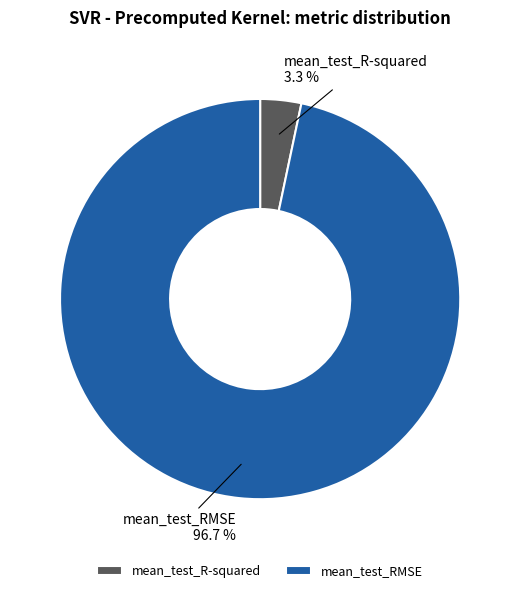

Rank the categories by value from highest to lowest.

mean_test_RMSE, mean_test_R-squared